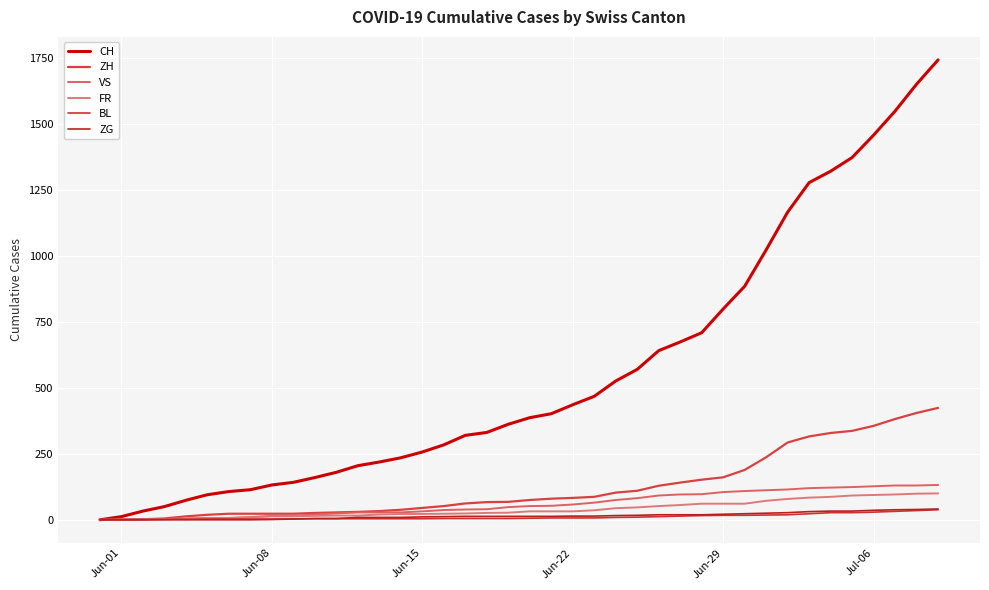

What is the difference between the maximum and second lowest values in the ZH series?

424